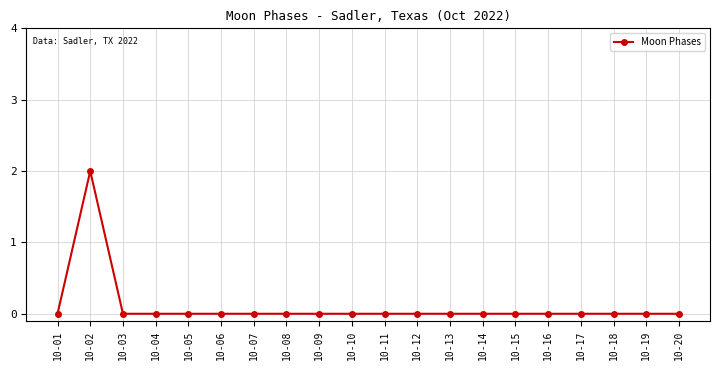

The chart shows a value of 0 at 10-15. True or false?

True